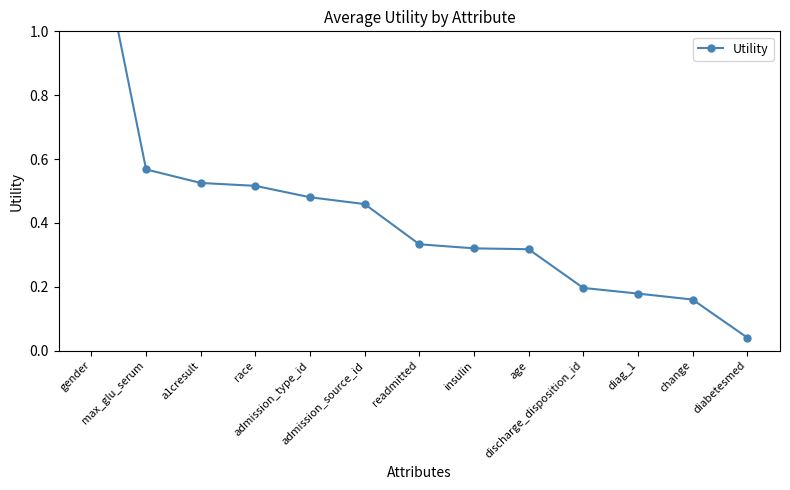

Which label corresponds to the largest value in the chart?

gender